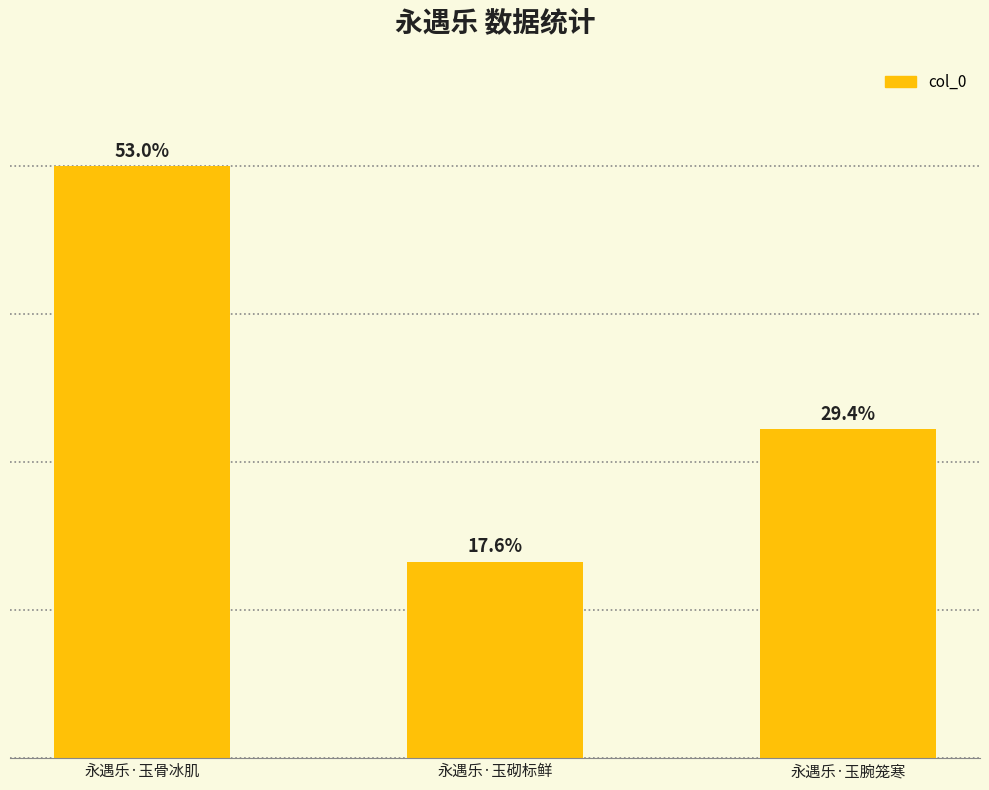

What value does the data have at 永遇乐·玉腕笼寒?

210075